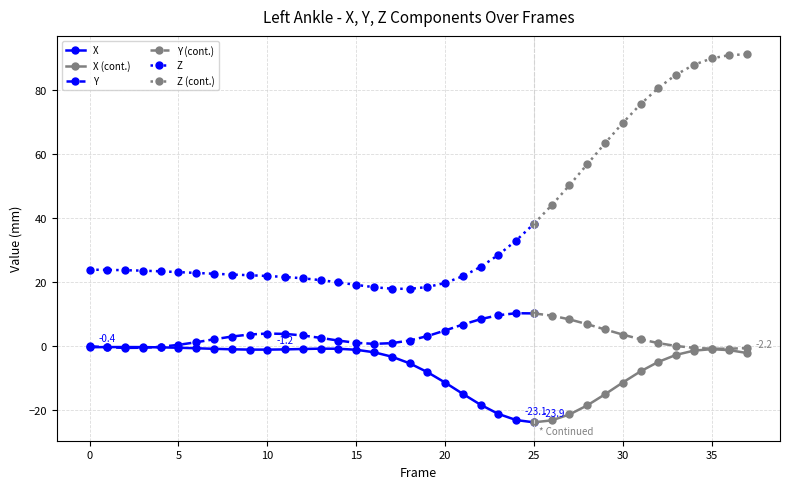

What is the minimum value shown in the chart?

-23.9